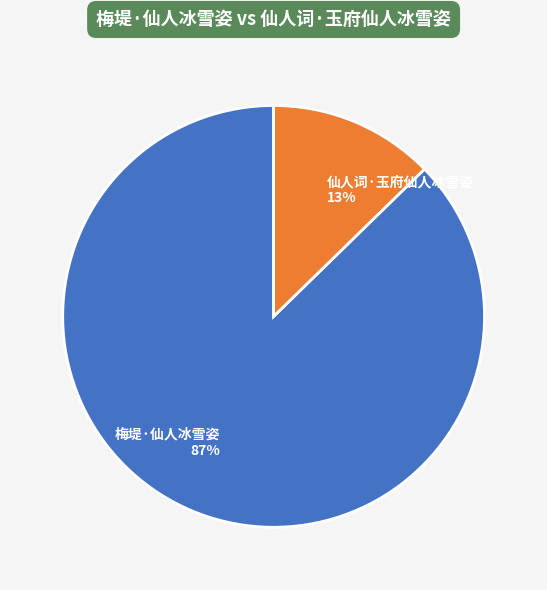

To the nearest percent, what percentage of the pie is 仙人词·玉府仙人冰雪姿?

13%